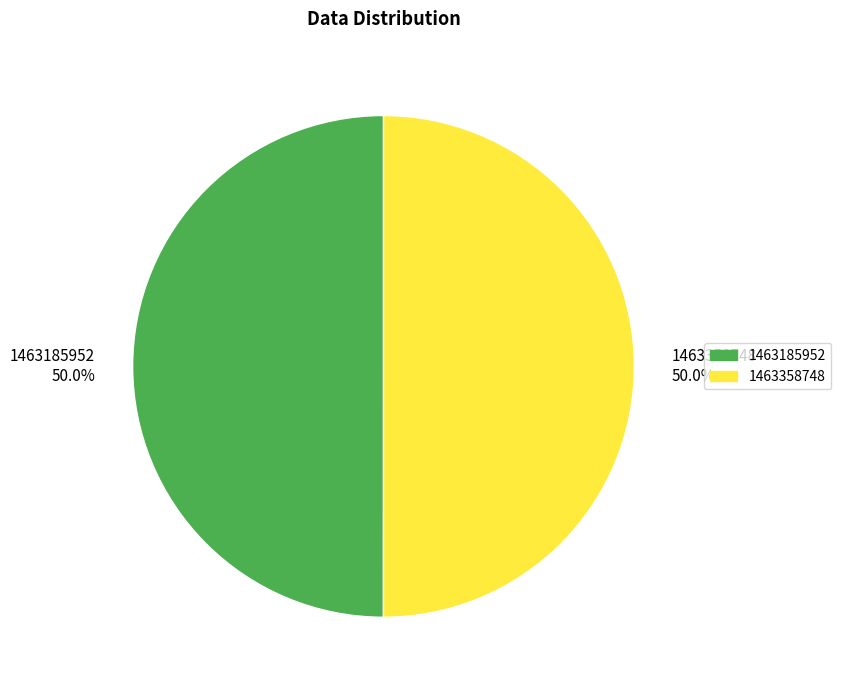

To the nearest percent, what portion does 1463185952 represent?

50%